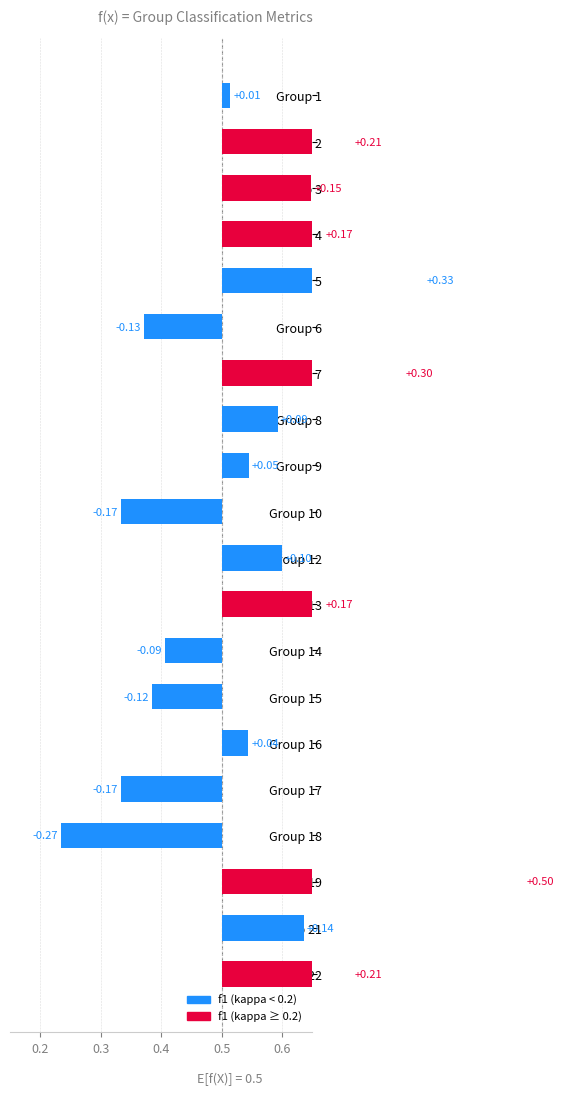

Which label corresponds to the largest value in the chart?

19